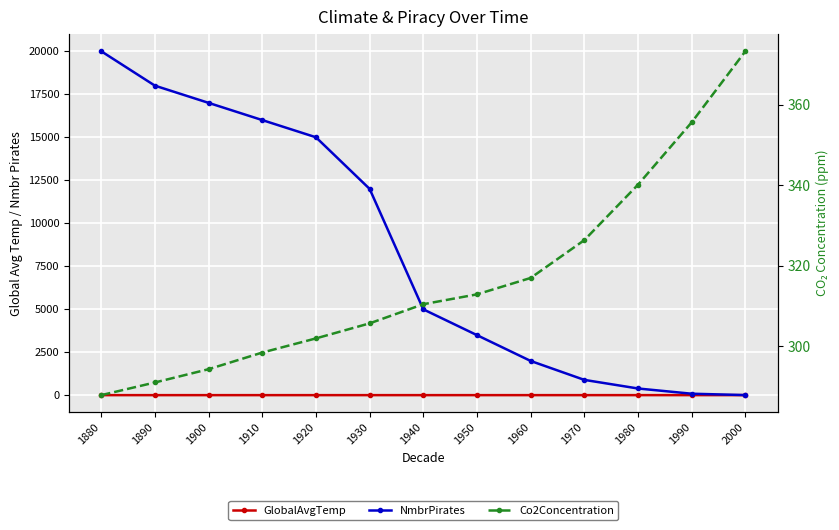

List the labels in order of GlobalAvgTemp value, smallest first.

1910, 1880, 1900, 1890, 1920, 1930, 1950, 1960, 1970, 1940, 1980, 1990, 2000